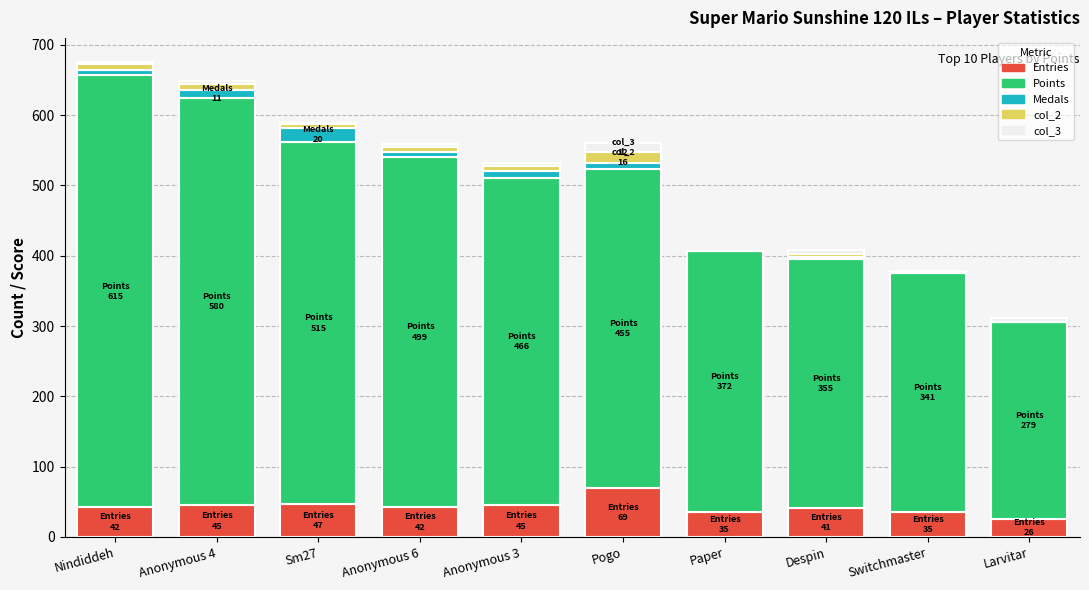

How many distinct data groups are displayed?

5